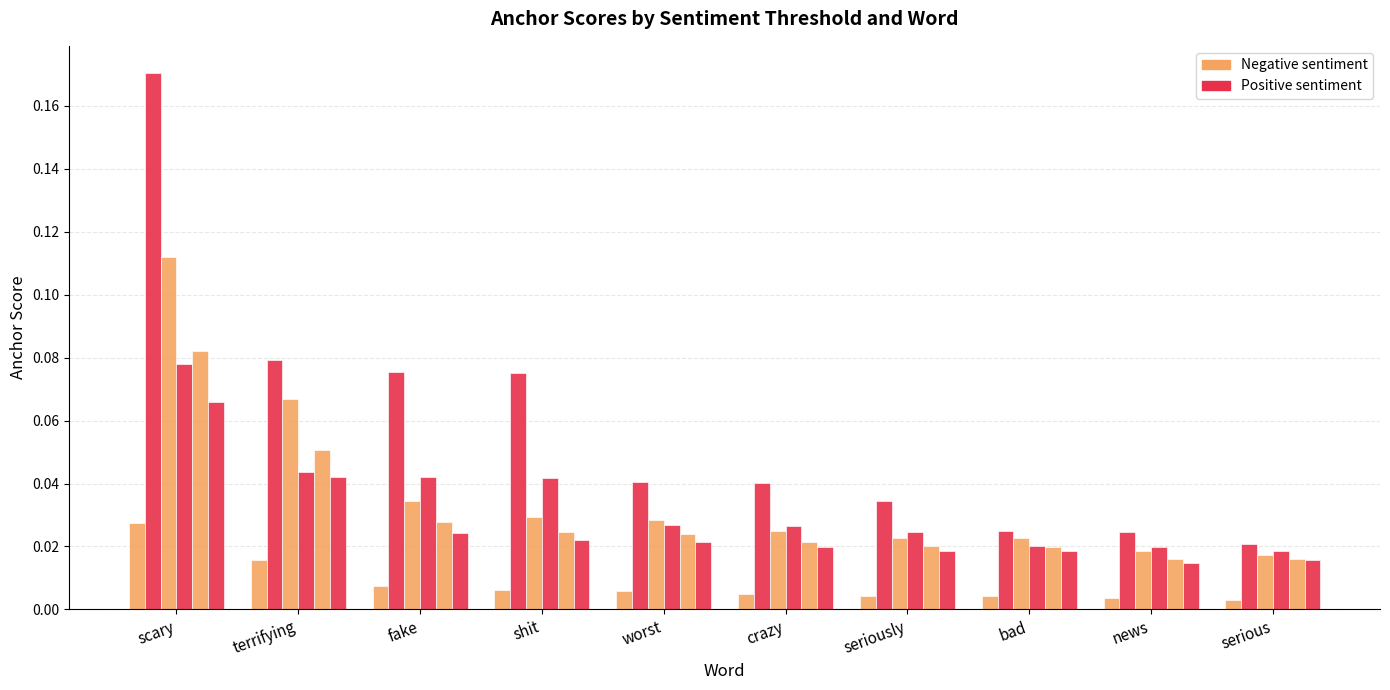

What is the label of the 10th bar from the left?

serious